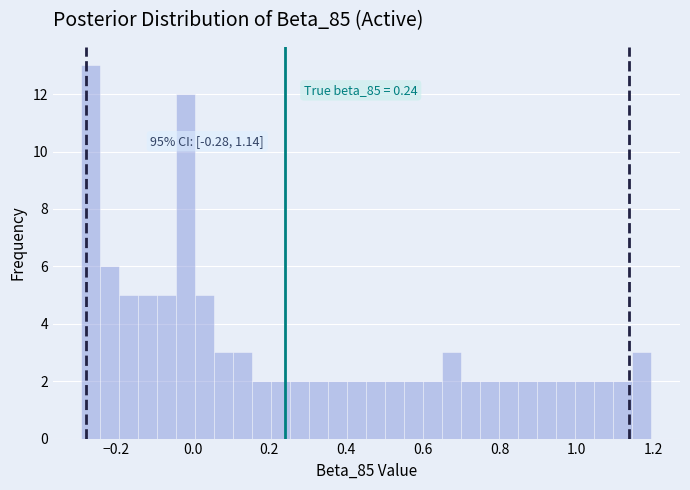

Read against the x-axis, roughly where is the centre of the tallest bar?

-0.26